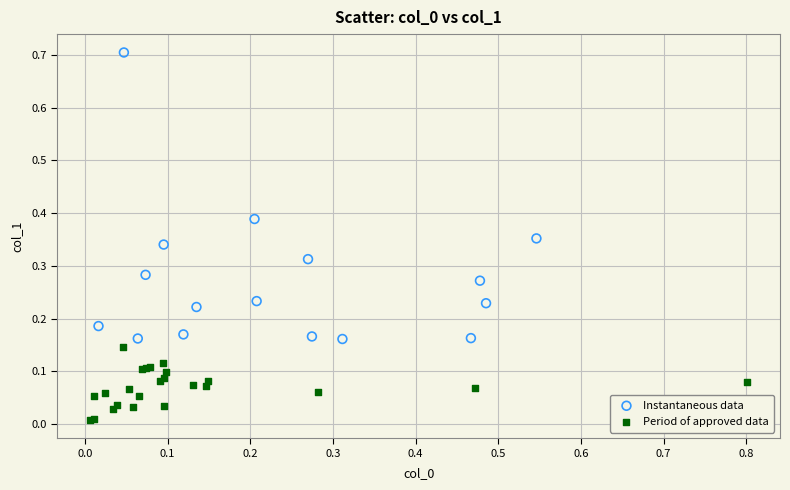

Which series reaches the maximum Y coordinate?

Instantaneous data